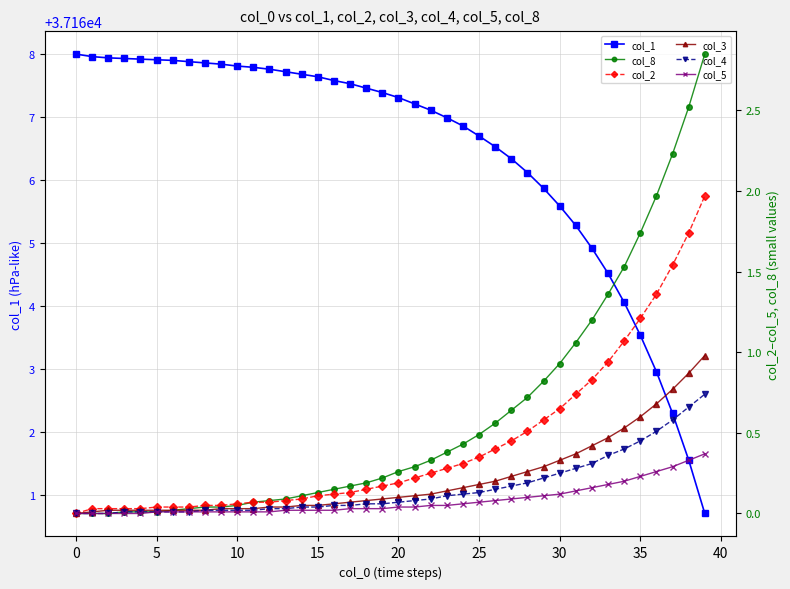

What is the difference between the col_4 values at 17 and 23?

0.1